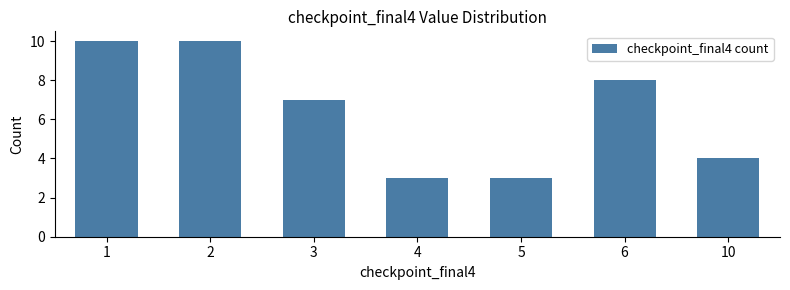

How many values are between 3 and 10?

7